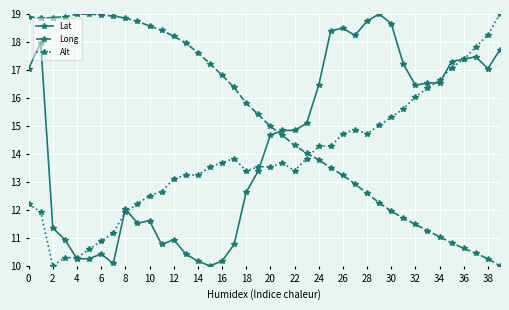

How many categories are shown in the chart?

40